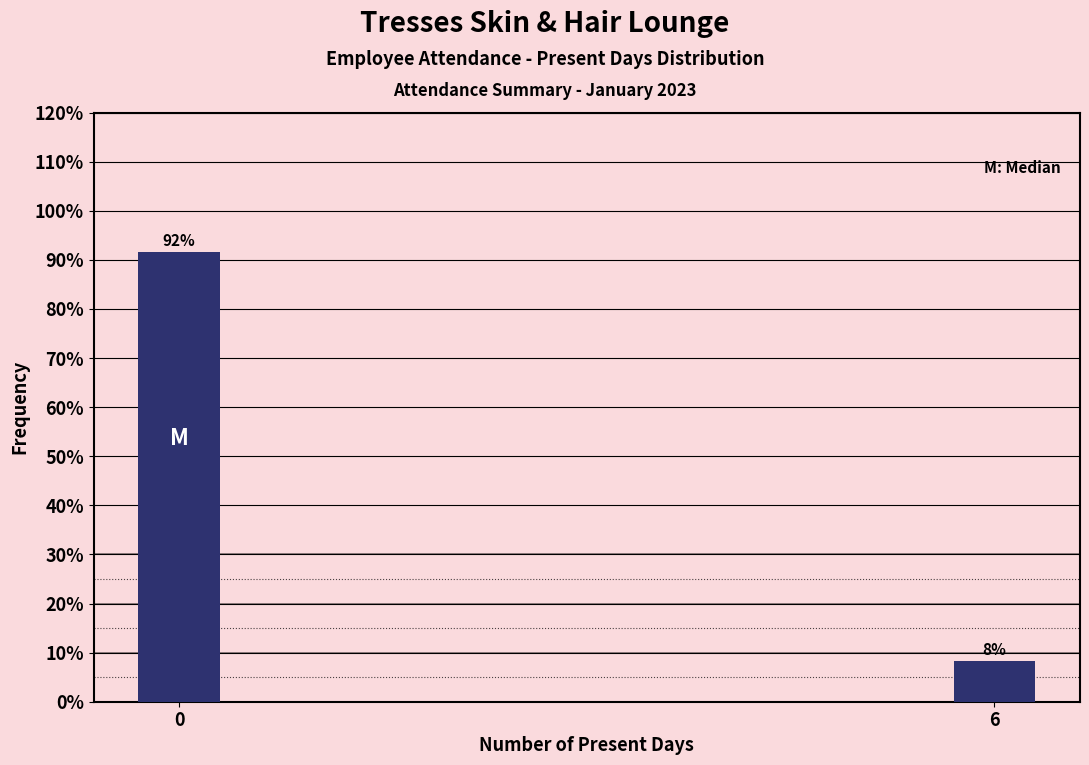

What is the minimum value shown in the chart?

8.3